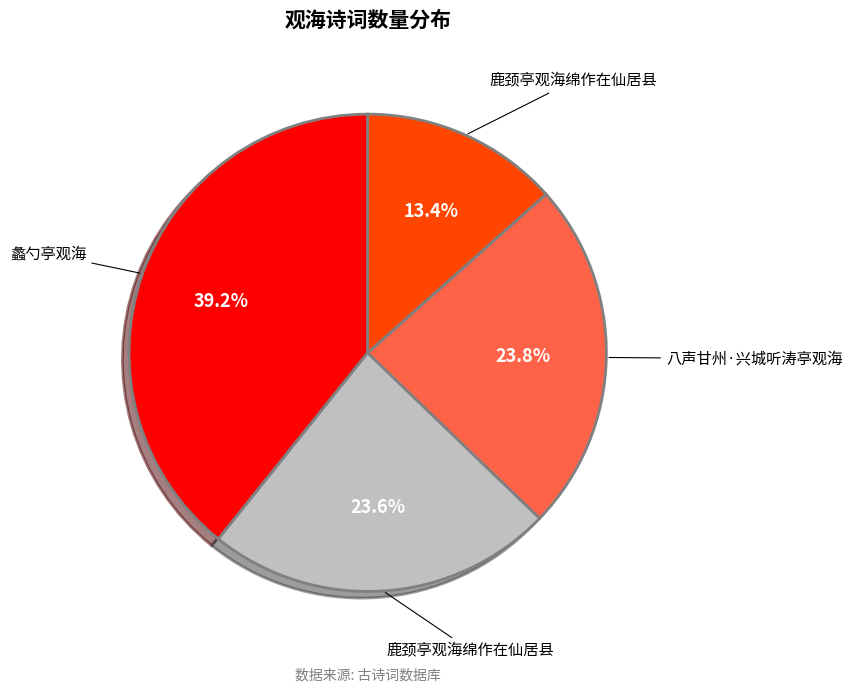

Is there a majority slice in this chart?

No